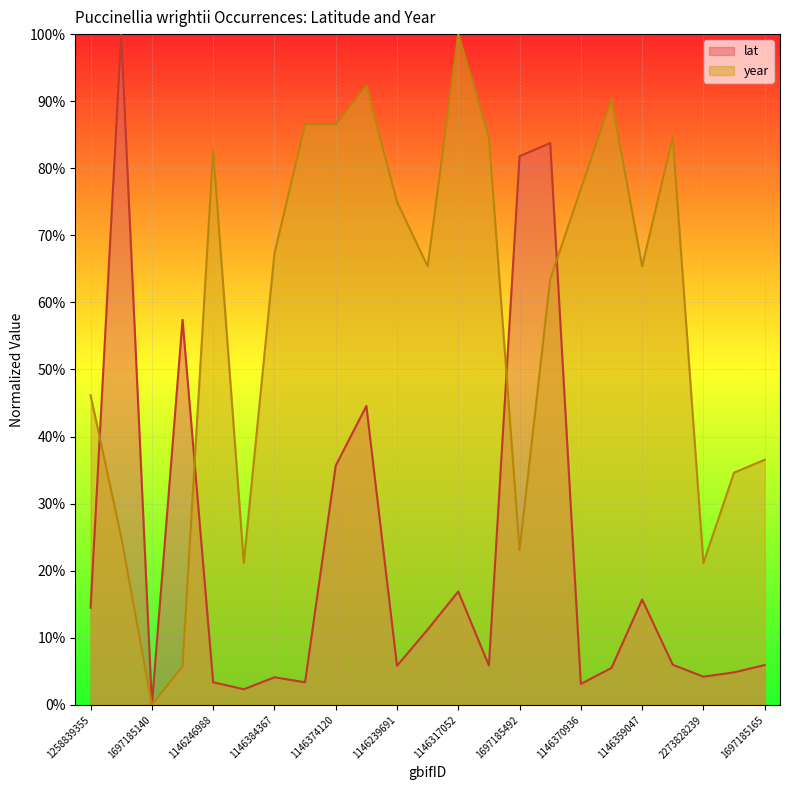

Which series ends up on top after the final intersection of year and lat?

year